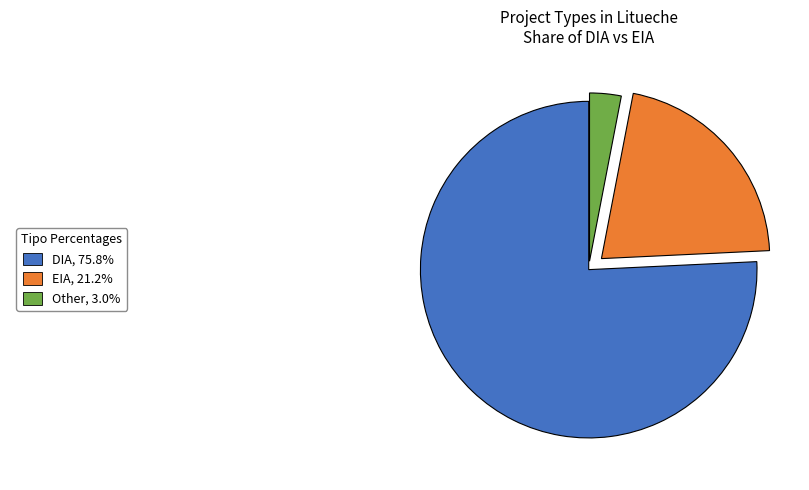

Is there a majority slice in this chart?

Yes